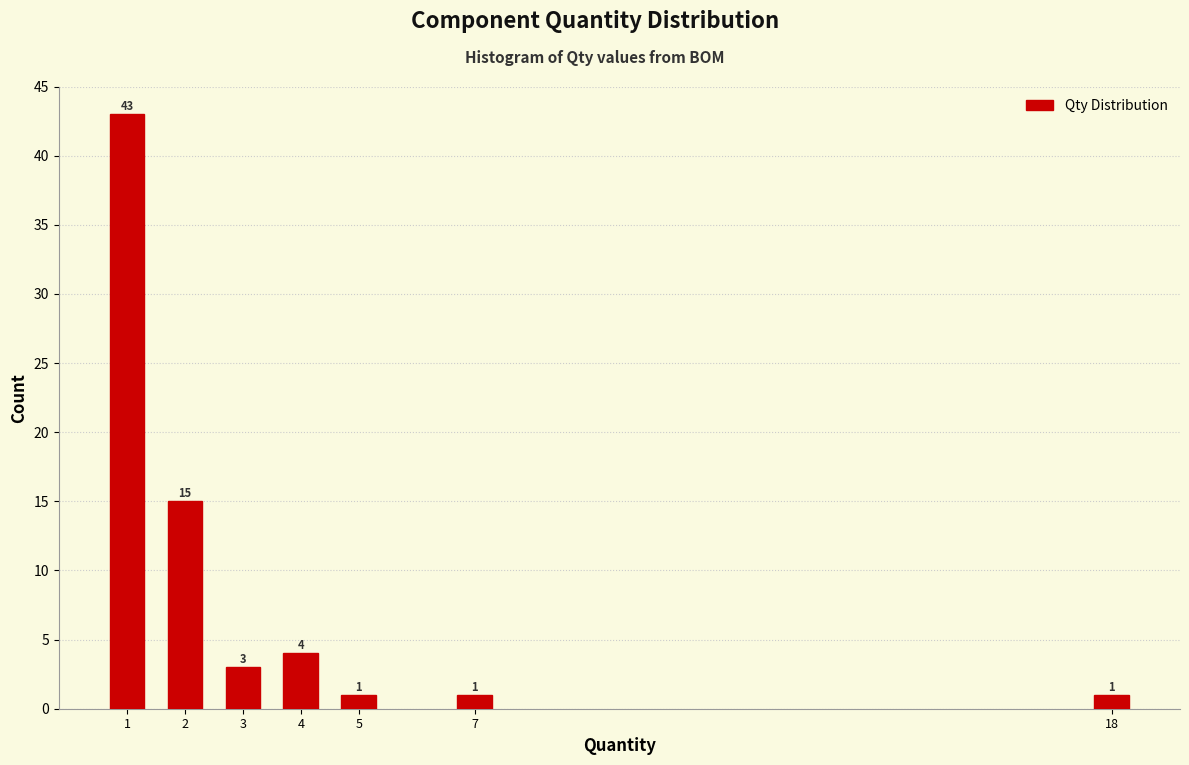

Reading right to left, list all the values displayed in this chart.

18=1	7=1	5=1	4=4	3=3	2=15	1=43